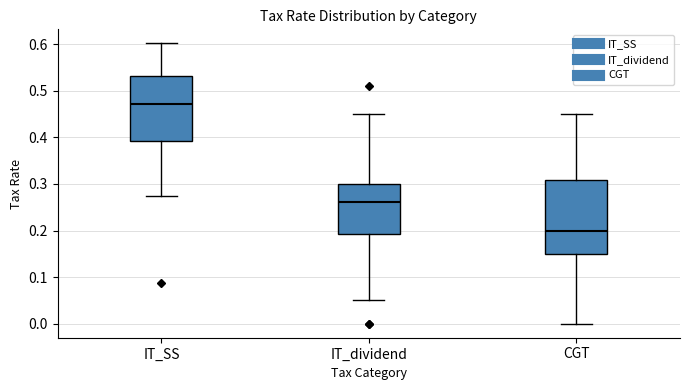

Where is the lower edge of the box for CGT on the y-axis? The values are not printed on the chart, so give them approximately, as read against the axis.

0.15